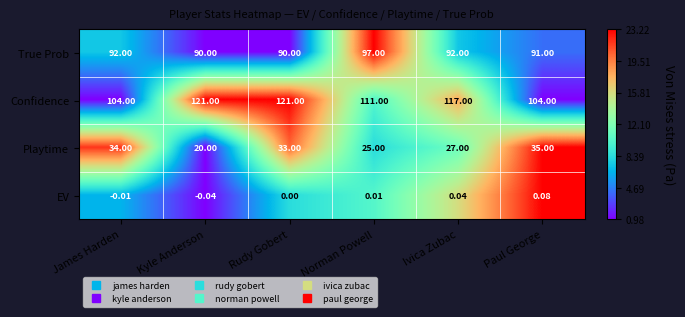

How many series are shown in this chart?

4